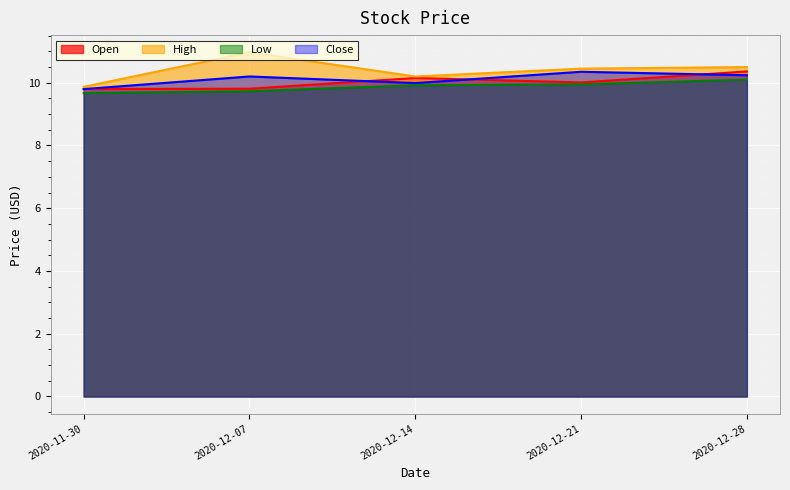

How many Low values are between 9 and 10?

4